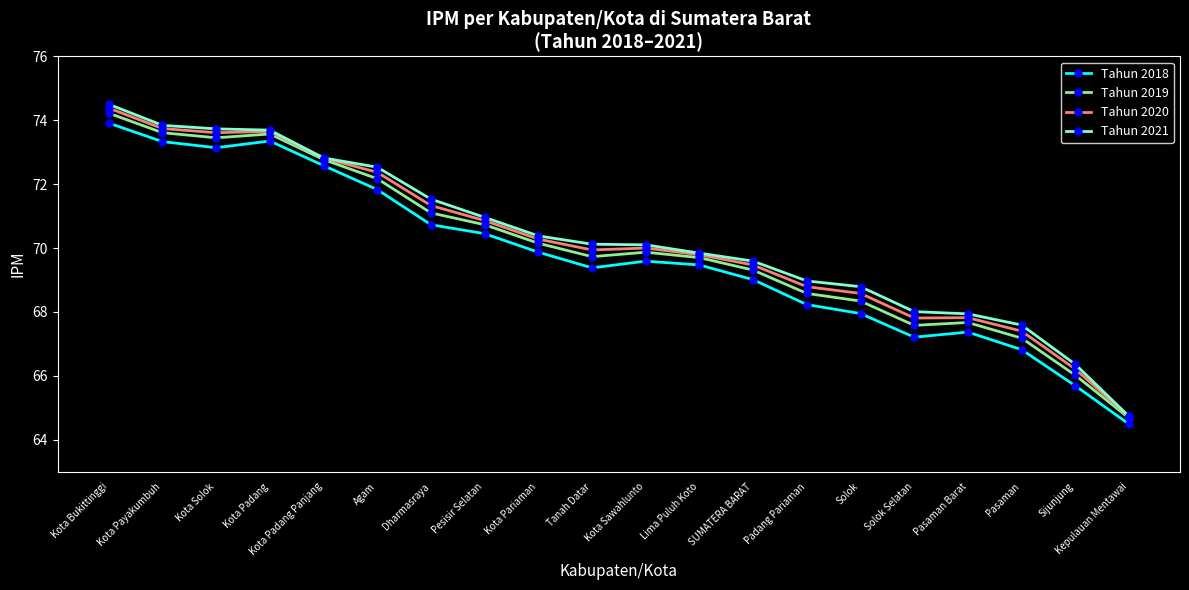

At which category is the sum across all series the highest?

Kota Bukittinggi